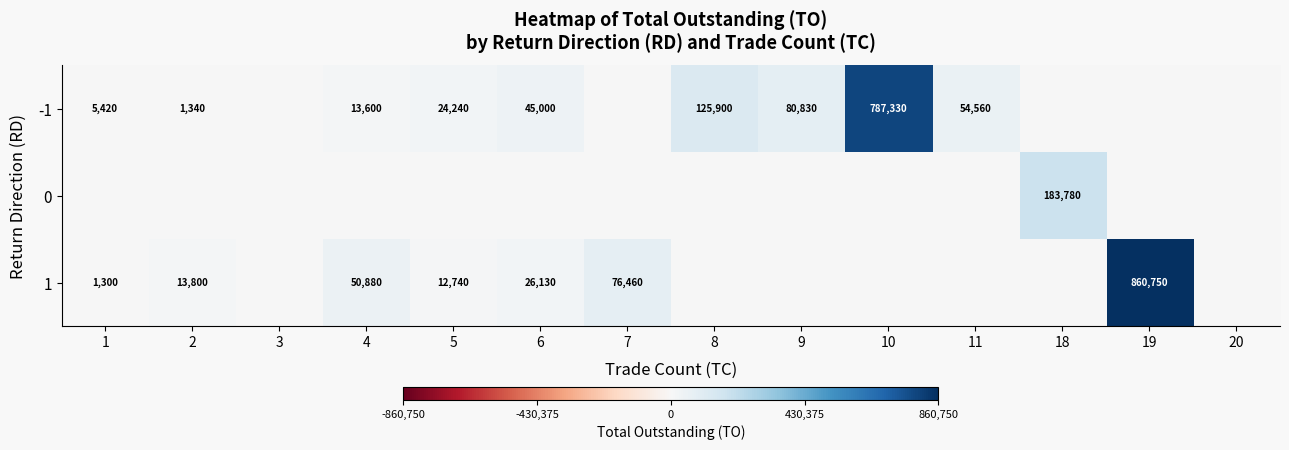

The 0 series shows 322232 at 18. True or false?

False